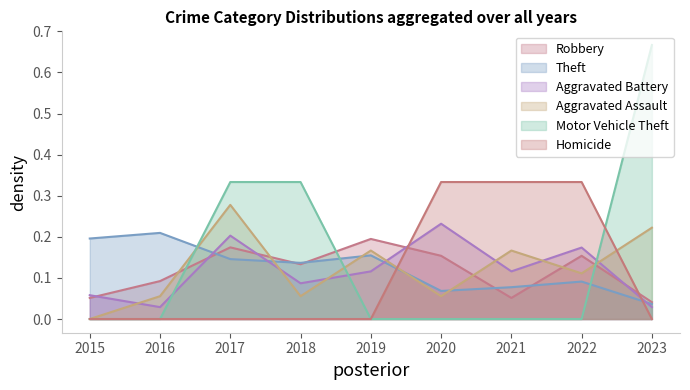

Where is the first local maximum for Robbery?

2017